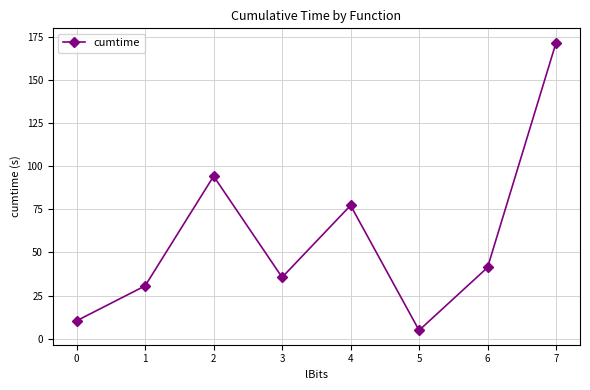

Does the chart display data point markers on the line(s)?

Yes